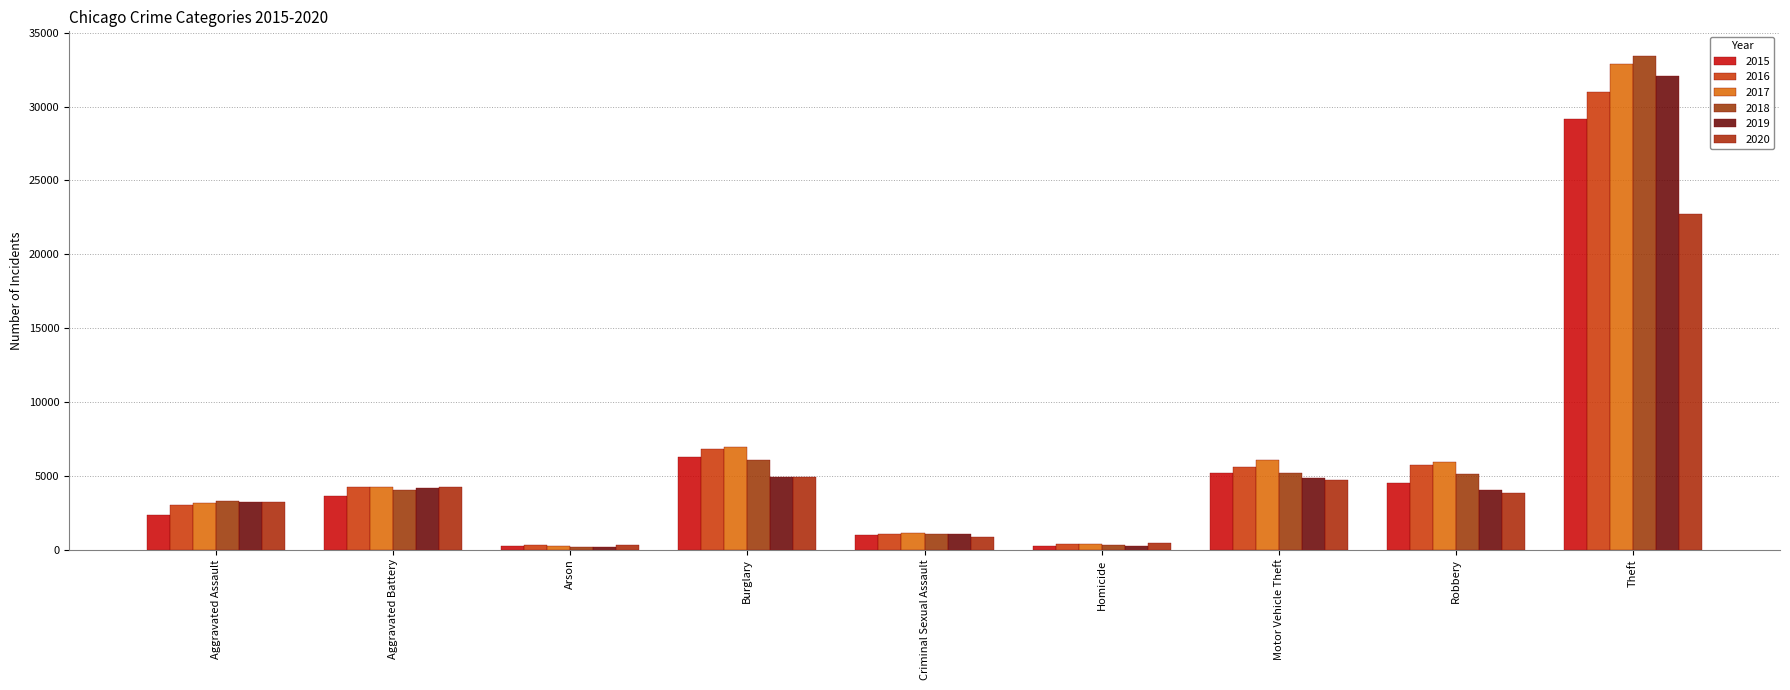

How many values in the 2020 series are below 3815?

4